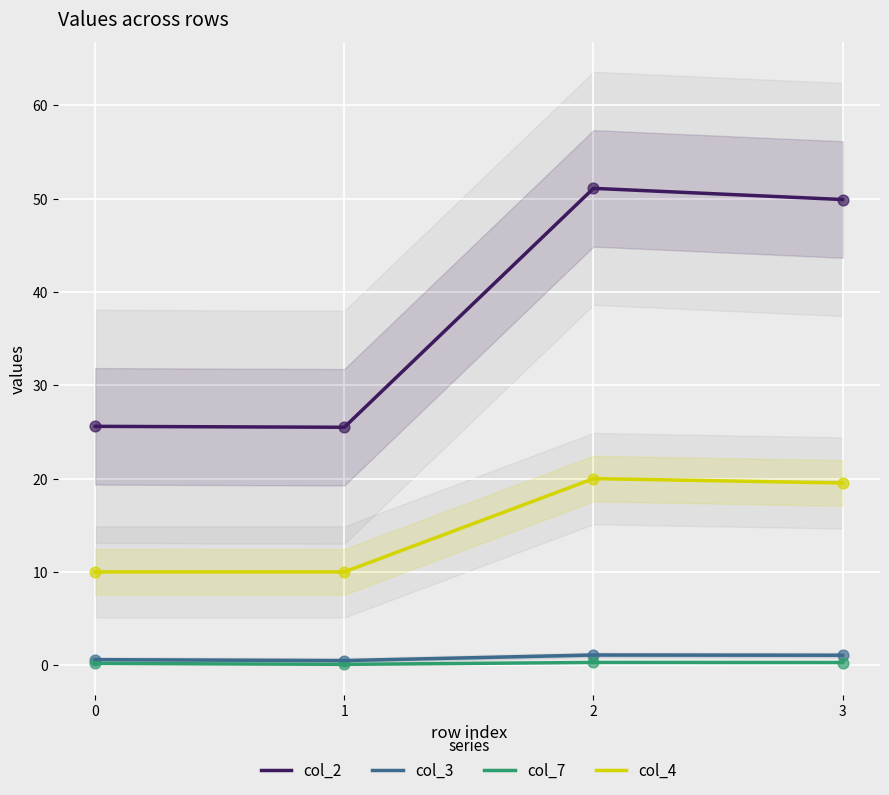

Which series reaches the minimum Y coordinate?

col_7